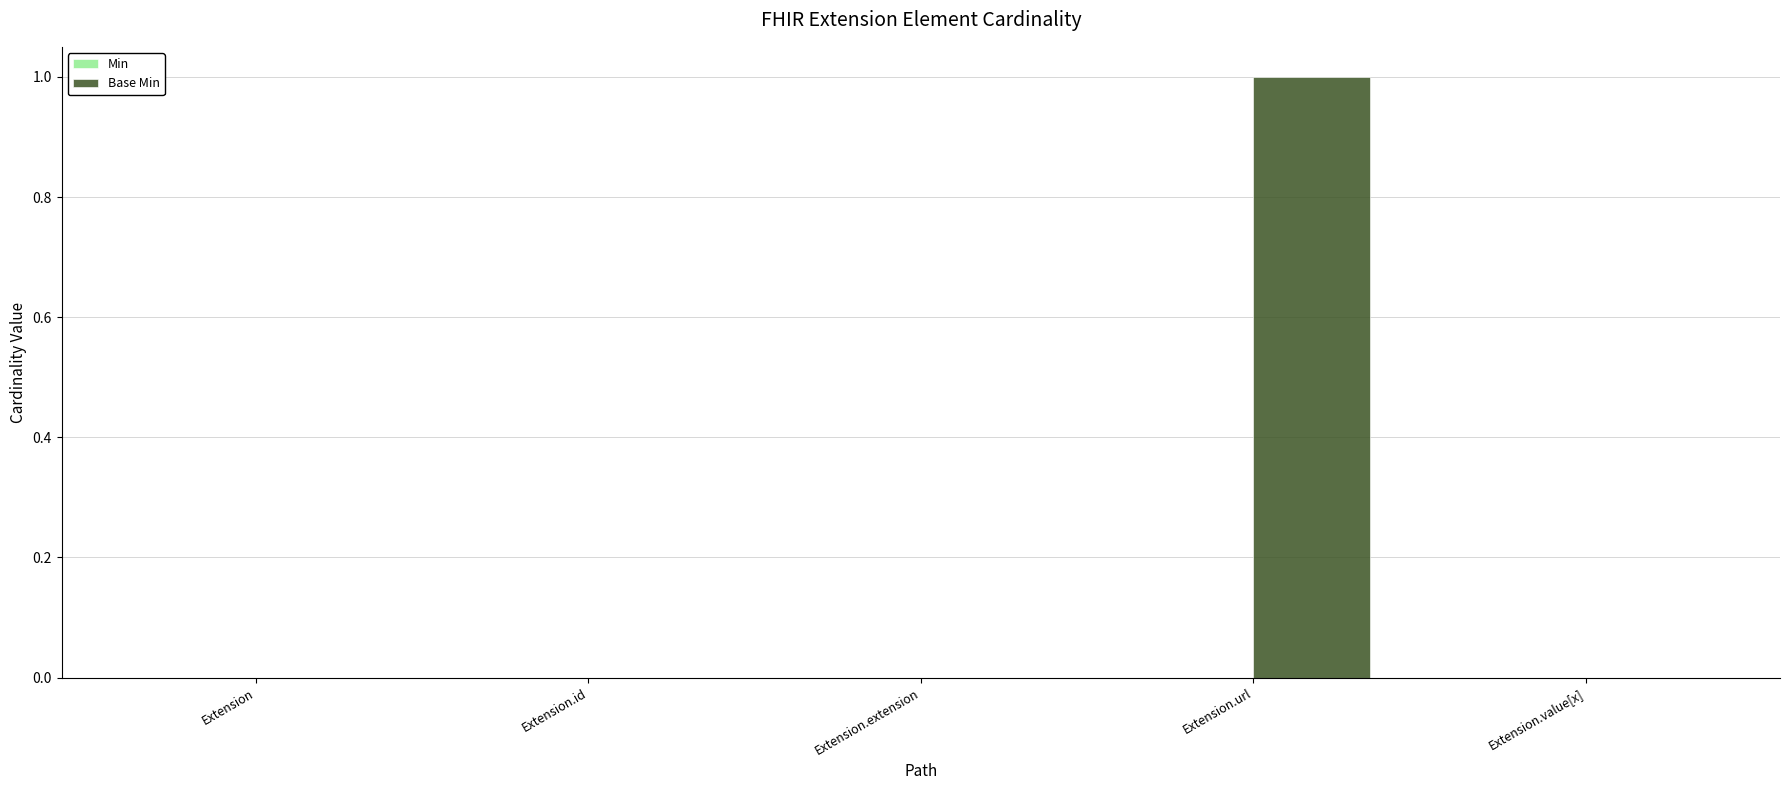

Which has a higher value, Extension.extension or Extension.url?

Extension.url